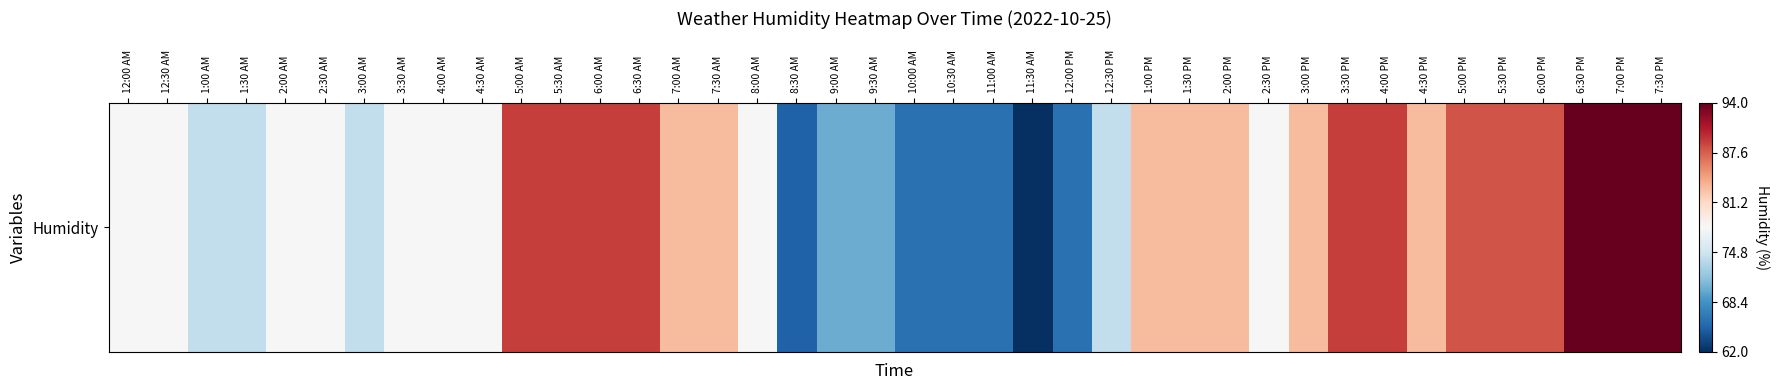

The value at 12:00 PM is 0.2. True or false?

False